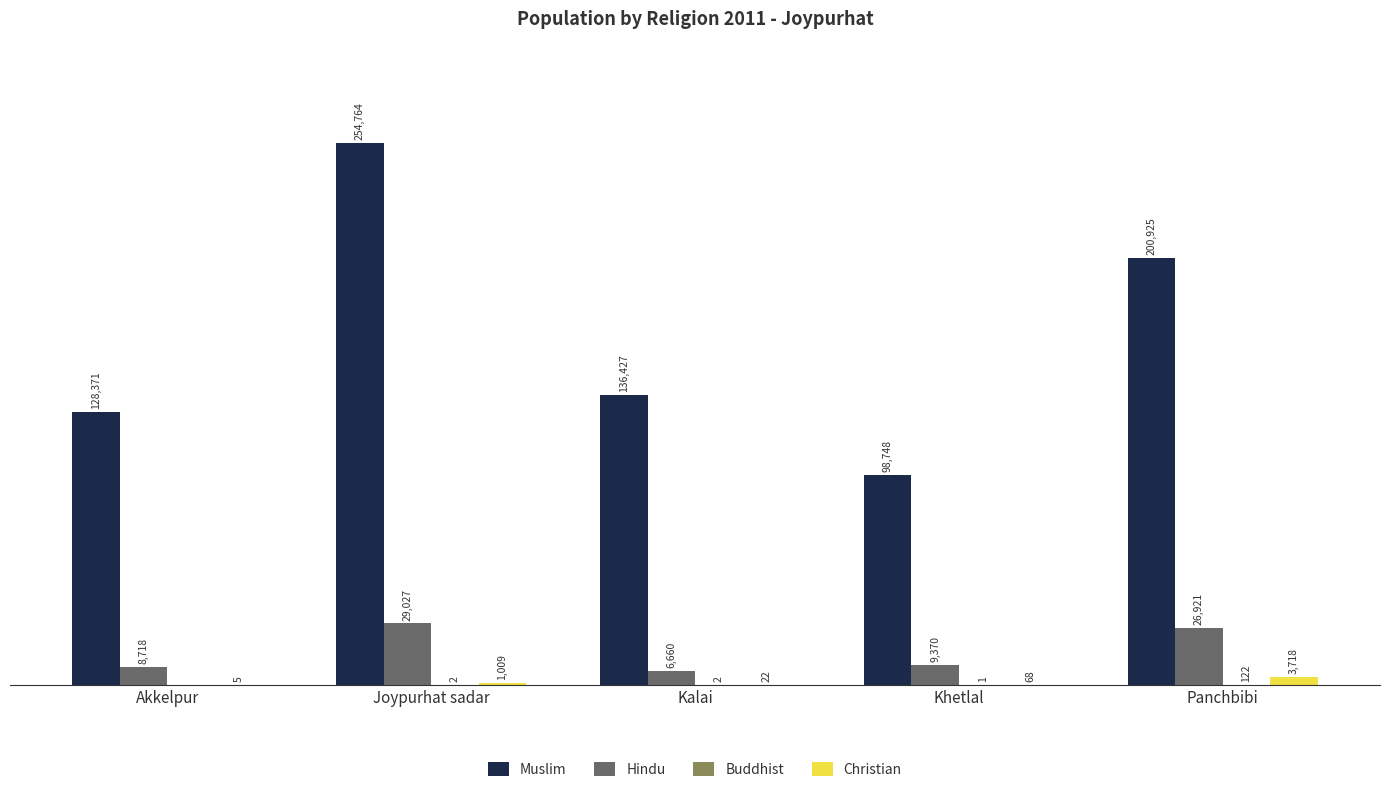

Between Joypurhat sadar and Panchbibi, which series saw the biggest shift?

Muslim